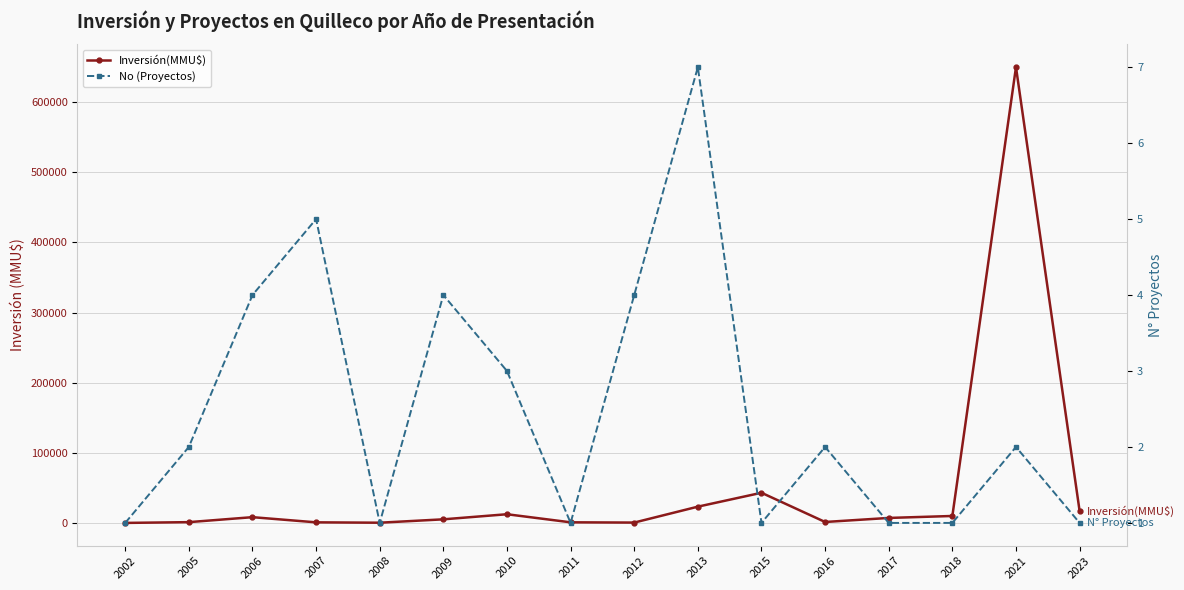

What is the value of the No (Proyectos) point at the 4th from the left?

5